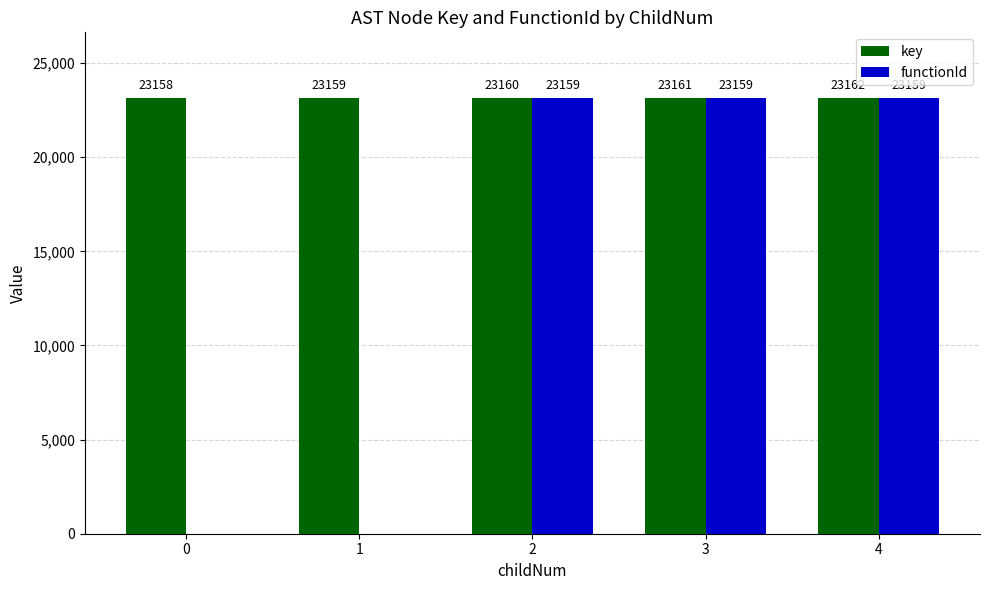

Reading right to left, extract all data points from this chart.

key: 4=23162	3=23161	2=23160	1=23159	0=23158
functionId: 4=23159	3=23159	2=23159	1=0	0=0